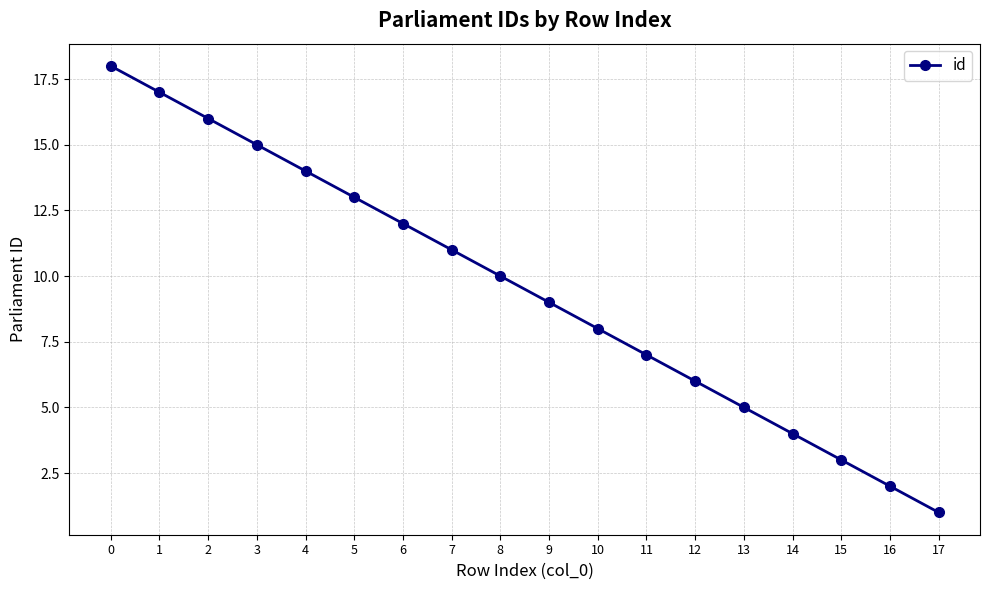

List the labels in order of value, smallest first.

17, 16, 15, 14, 13, 12, 11, 10, 9, 8, 7, 6, 5, 4, 3, 2, 1, 0